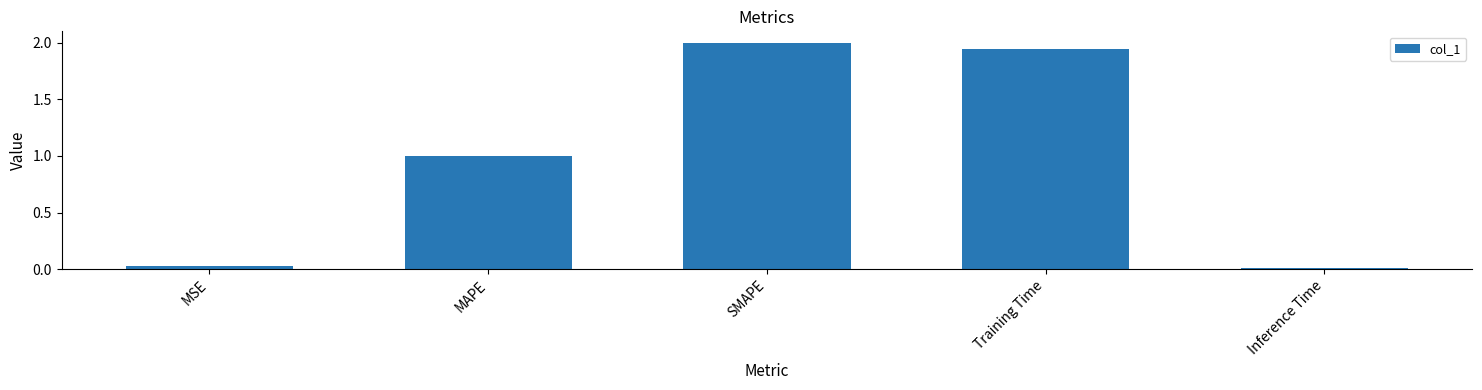

What is the difference between the values at SMAPE and MAPE?

1.0